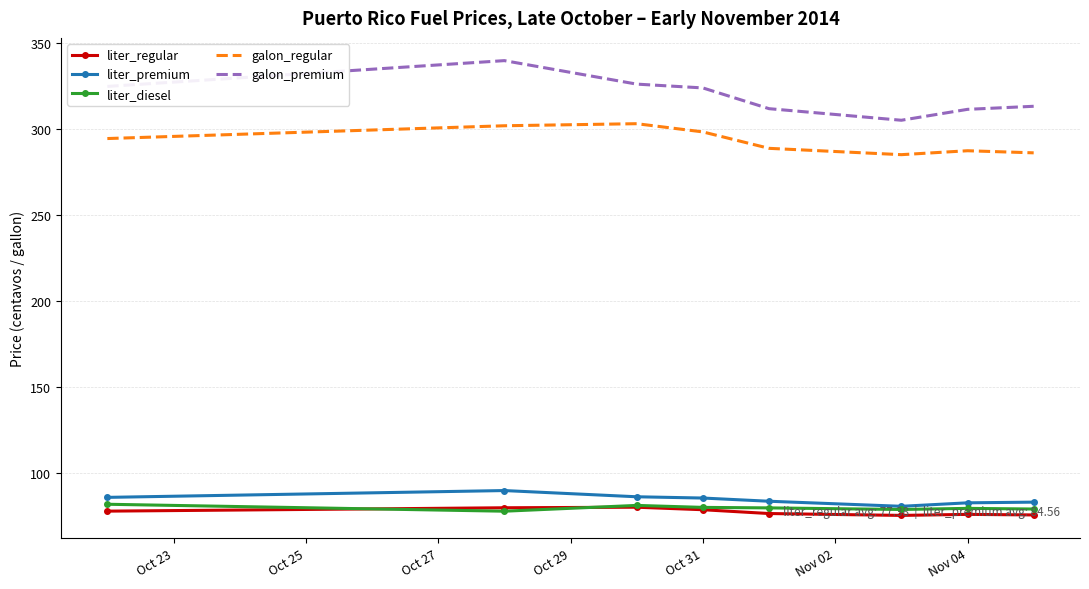

True or false: galon_regular and liter_regular intersect in this chart.

False